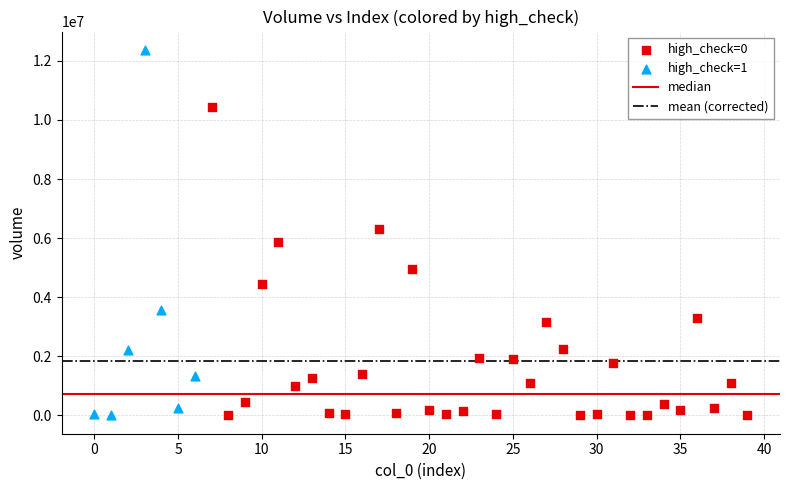

Which series has the widest spread of Y values?

high_check=1